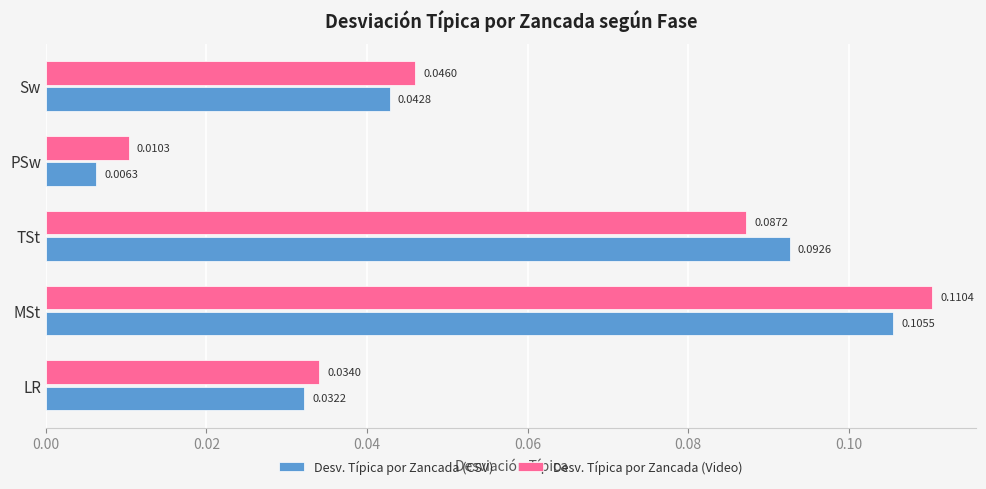

What are all the series names shown in the legend?

Desv. Típica por Zancada (CSV), Desv. Típica por Zancada (Video)